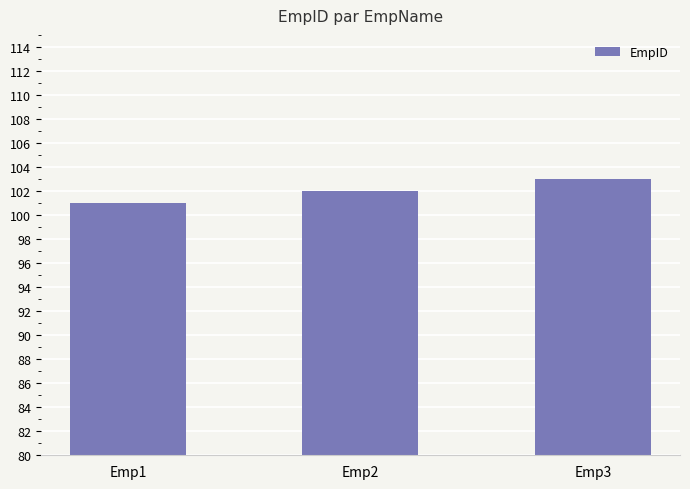

Reading left to right, list all the values displayed in this chart.

Emp1=101	Emp2=102	Emp3=103